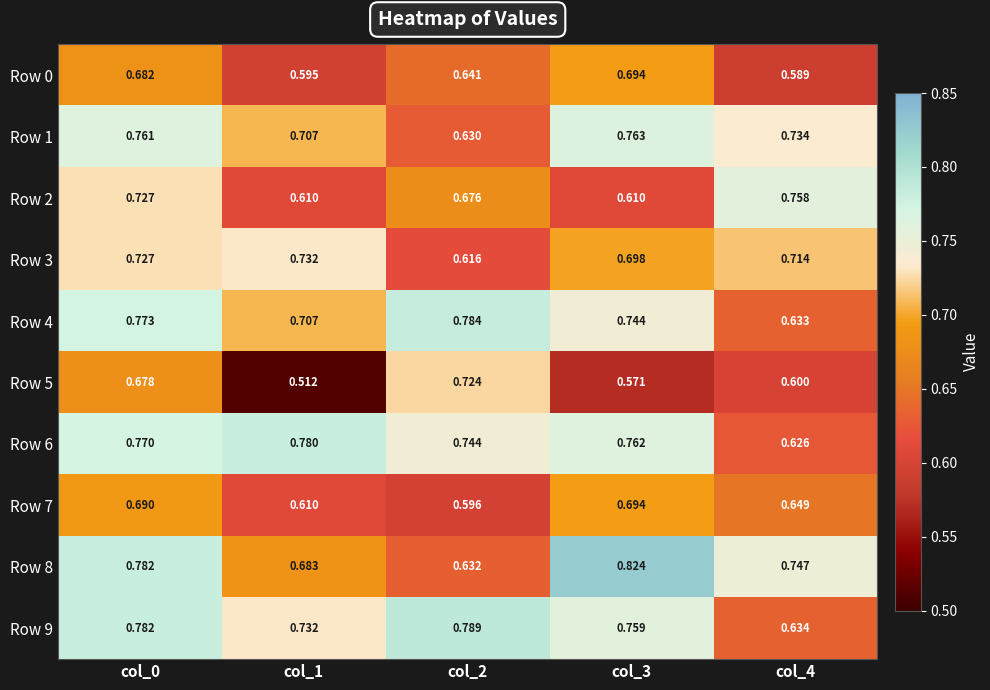

At which category is the sum across all series the highest?

col_0